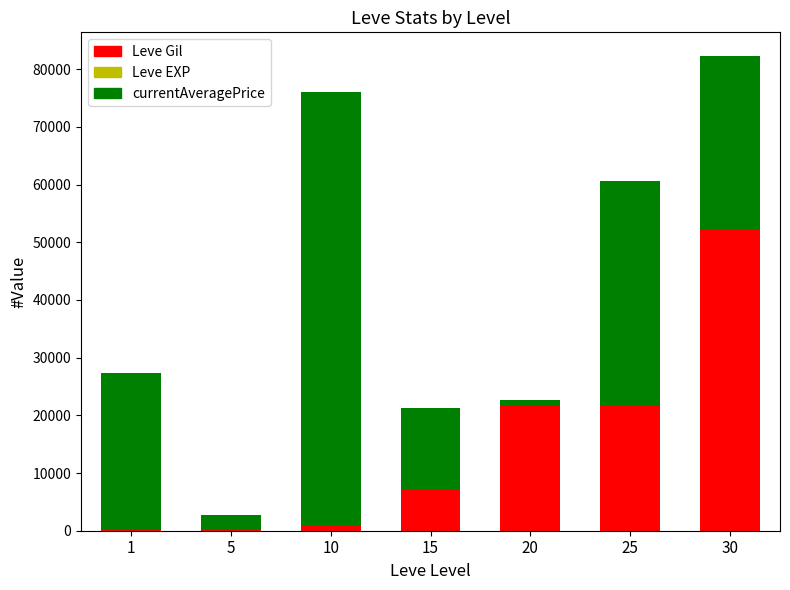

At which category is the sum across all series the highest?

30